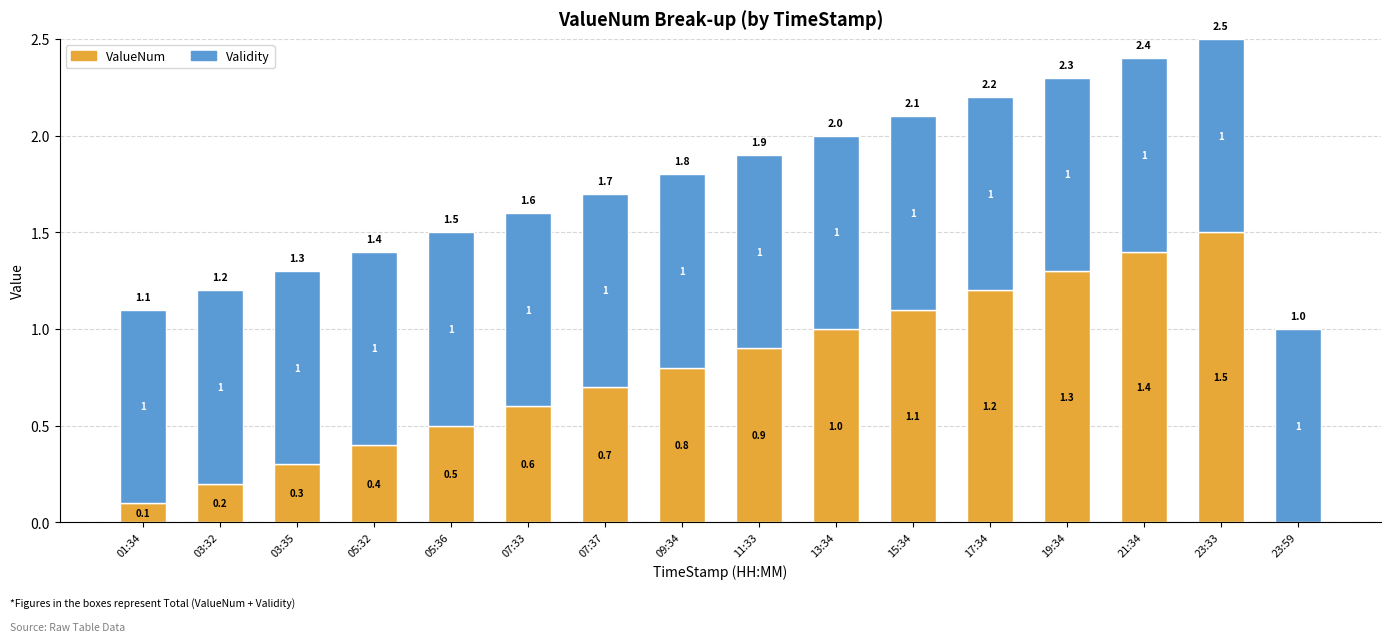

True or false: ValueNum has a value of 0.6 at 11:33.

False